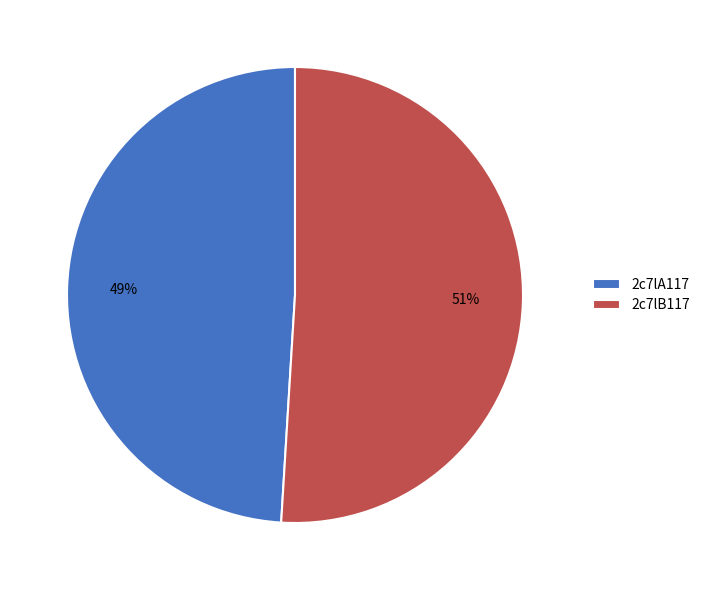

Combined, do 2c7lA117 and 2c7lB117 account for over 50%?

Yes